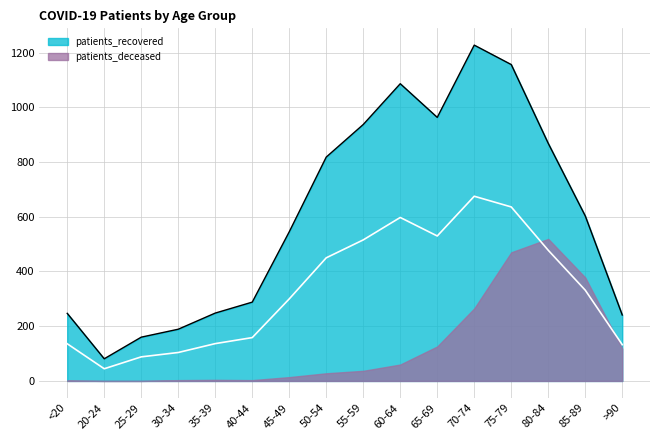

How many interior local valleys (lower than both neighbors) does the data have?

2